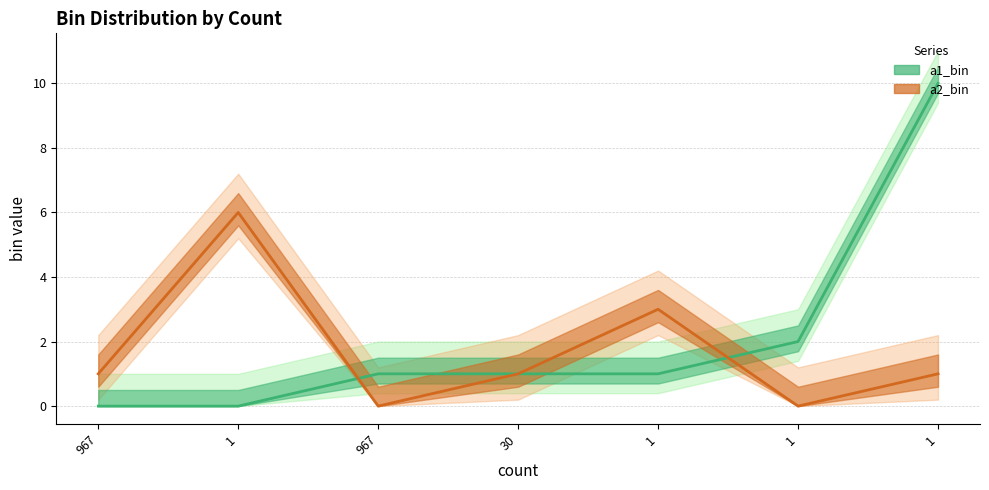

What is the difference between the a2_bin values at 1 and 1?

3